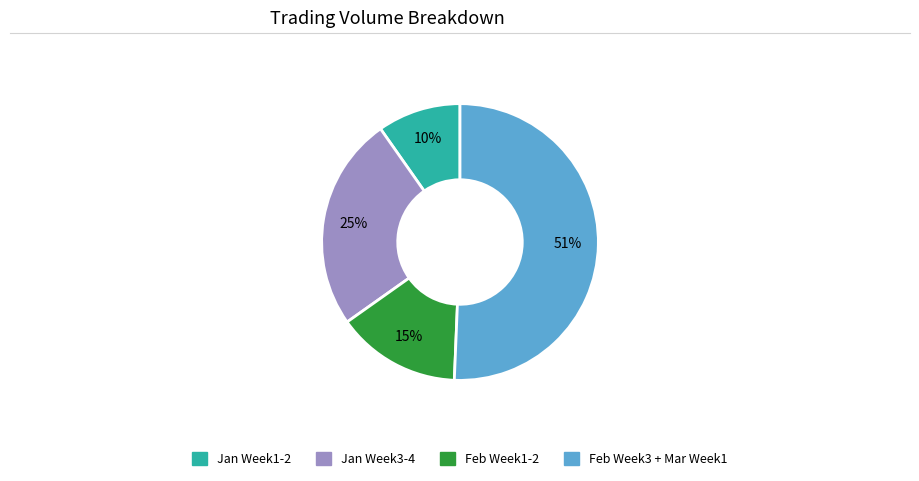

To the nearest percent, what is the average slice percentage?

25%